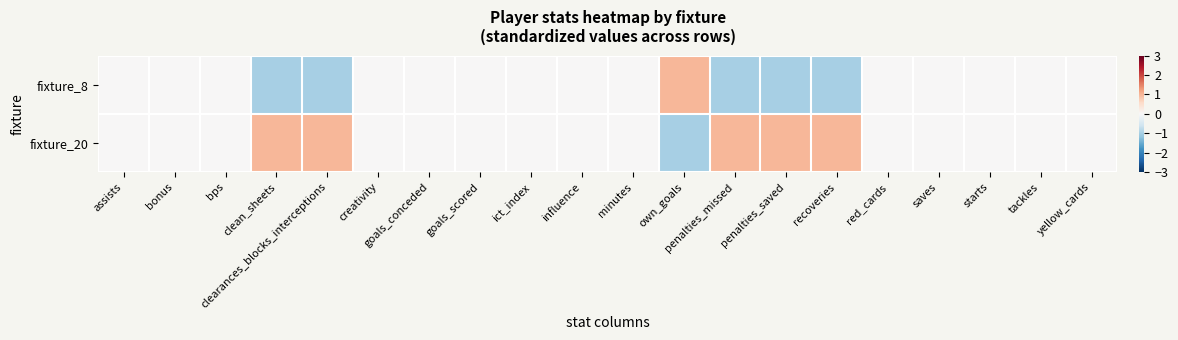

How many data points does each series have?

20